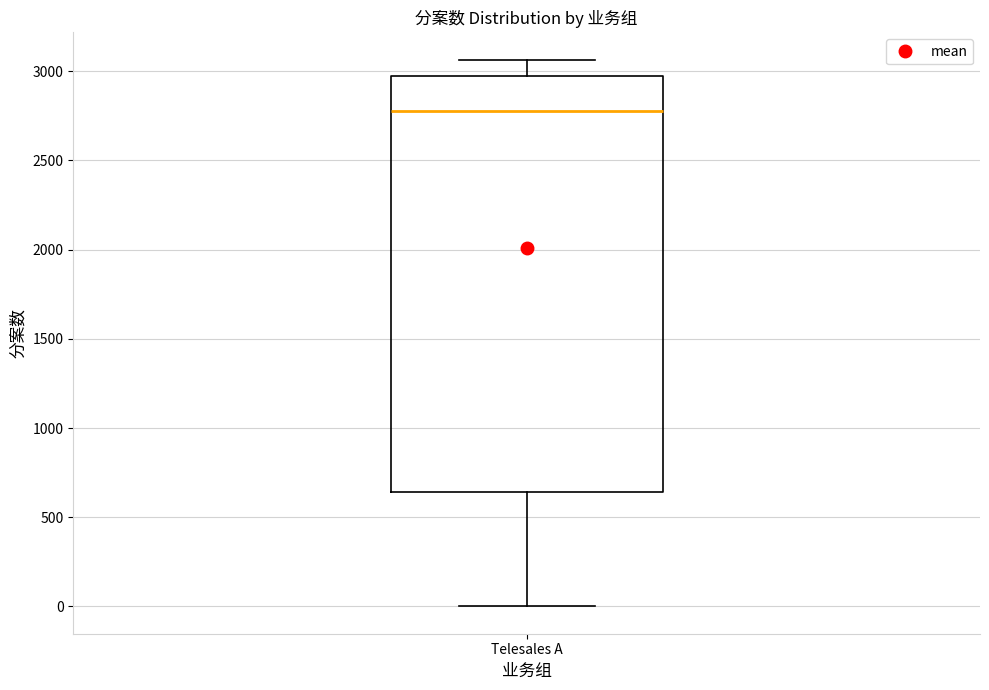

Transcribe this box plot: give where the median line is, the range the box spans, and where the two whiskers end, as read against the y-axis. The values are not printed on the chart, so give them approximately, as read against the axis.

median 2800, box 650 to 2950, whiskers 0 to 3050